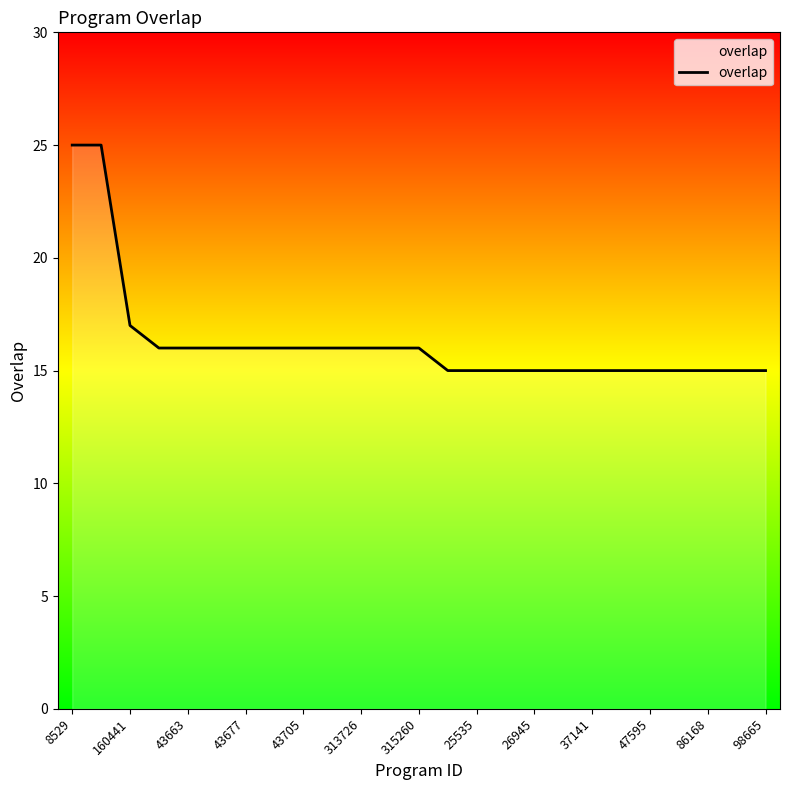

What is the smallest value displayed?

15